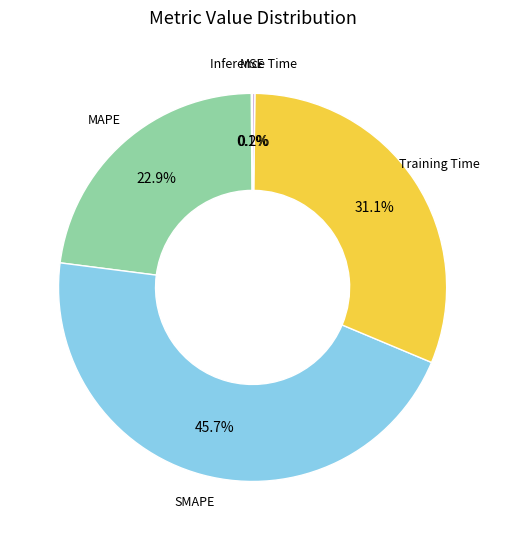

Is there a majority slice in this chart?

No